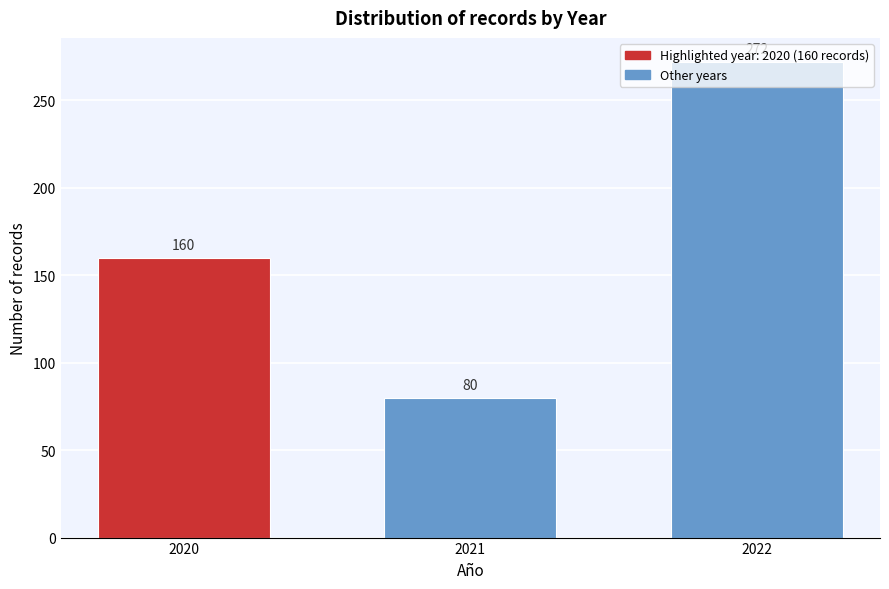

What is the value of the 3rd bar from the left?

272